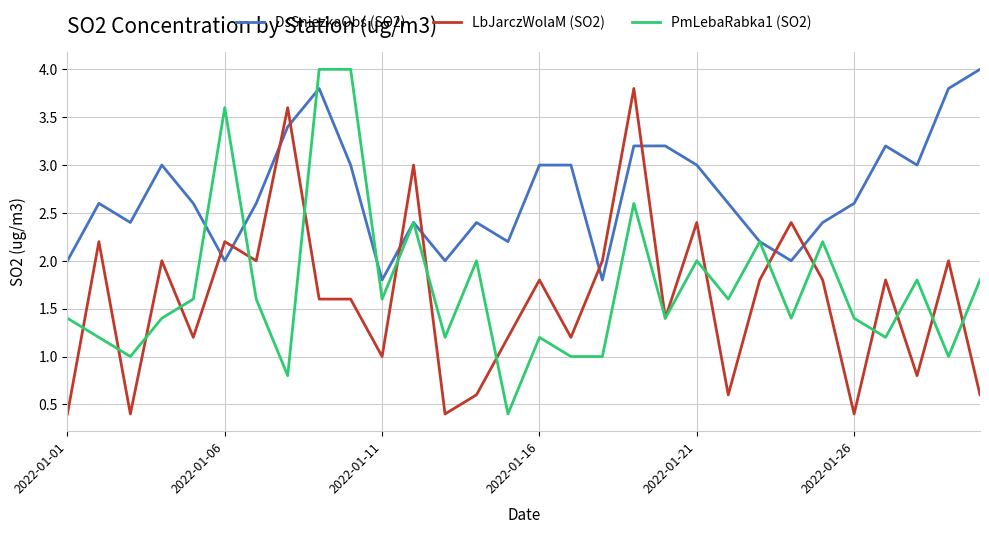

Which series has the largest total across all categories?

DsSniezkaObs (SO2)